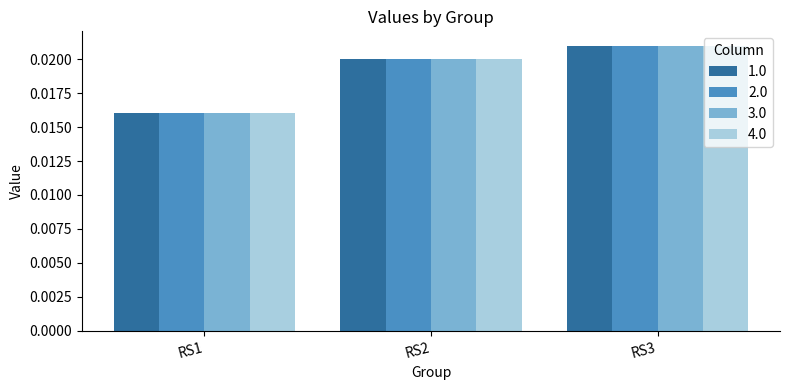

At which label does 2.0 reach its peak?

RS3